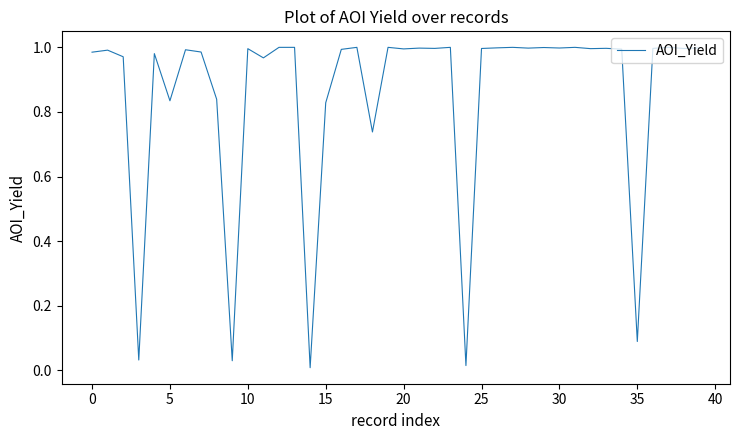

Reading left to right, what are all the values shown in this chart?

1.0	1.0	1.0	0.0	1.0	0.8	1.0	1.0	0.8	0.0	1.0	1.0	1.0	1.0	0.0	0.8	1.0	1.0	0.7	1.0	1.0	1.0	1.0	1.0	0.0	1.0	1.0	1.0	1.0	1.0	1.0	1.0	1.0	1.0	1.0	0.1	1.0	1.0	1.0	1.0